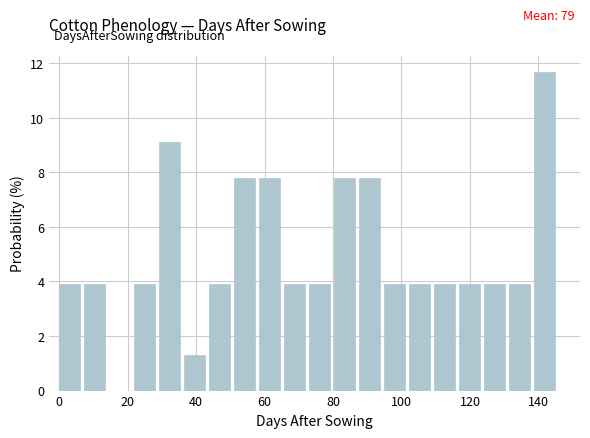

Around what value on the x-axis is the tallest bar? Give the approximate position of its centre, as read against the axis.

142